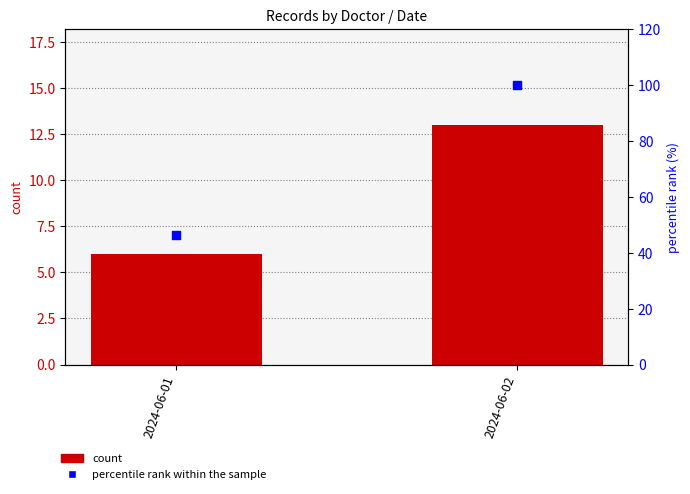

Which series reaches the maximum Y coordinate?

percentile rank within the sample